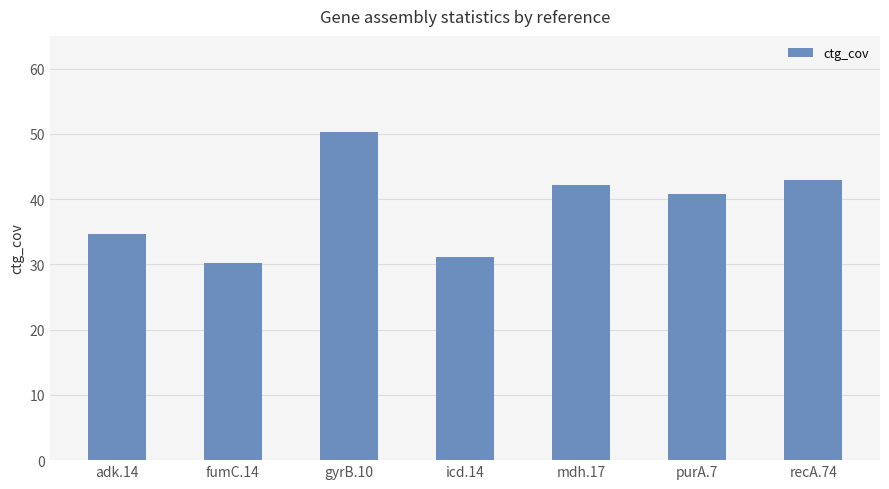

Approximately how many times larger is the value at adk.14 compared to mdh.17?

0.8